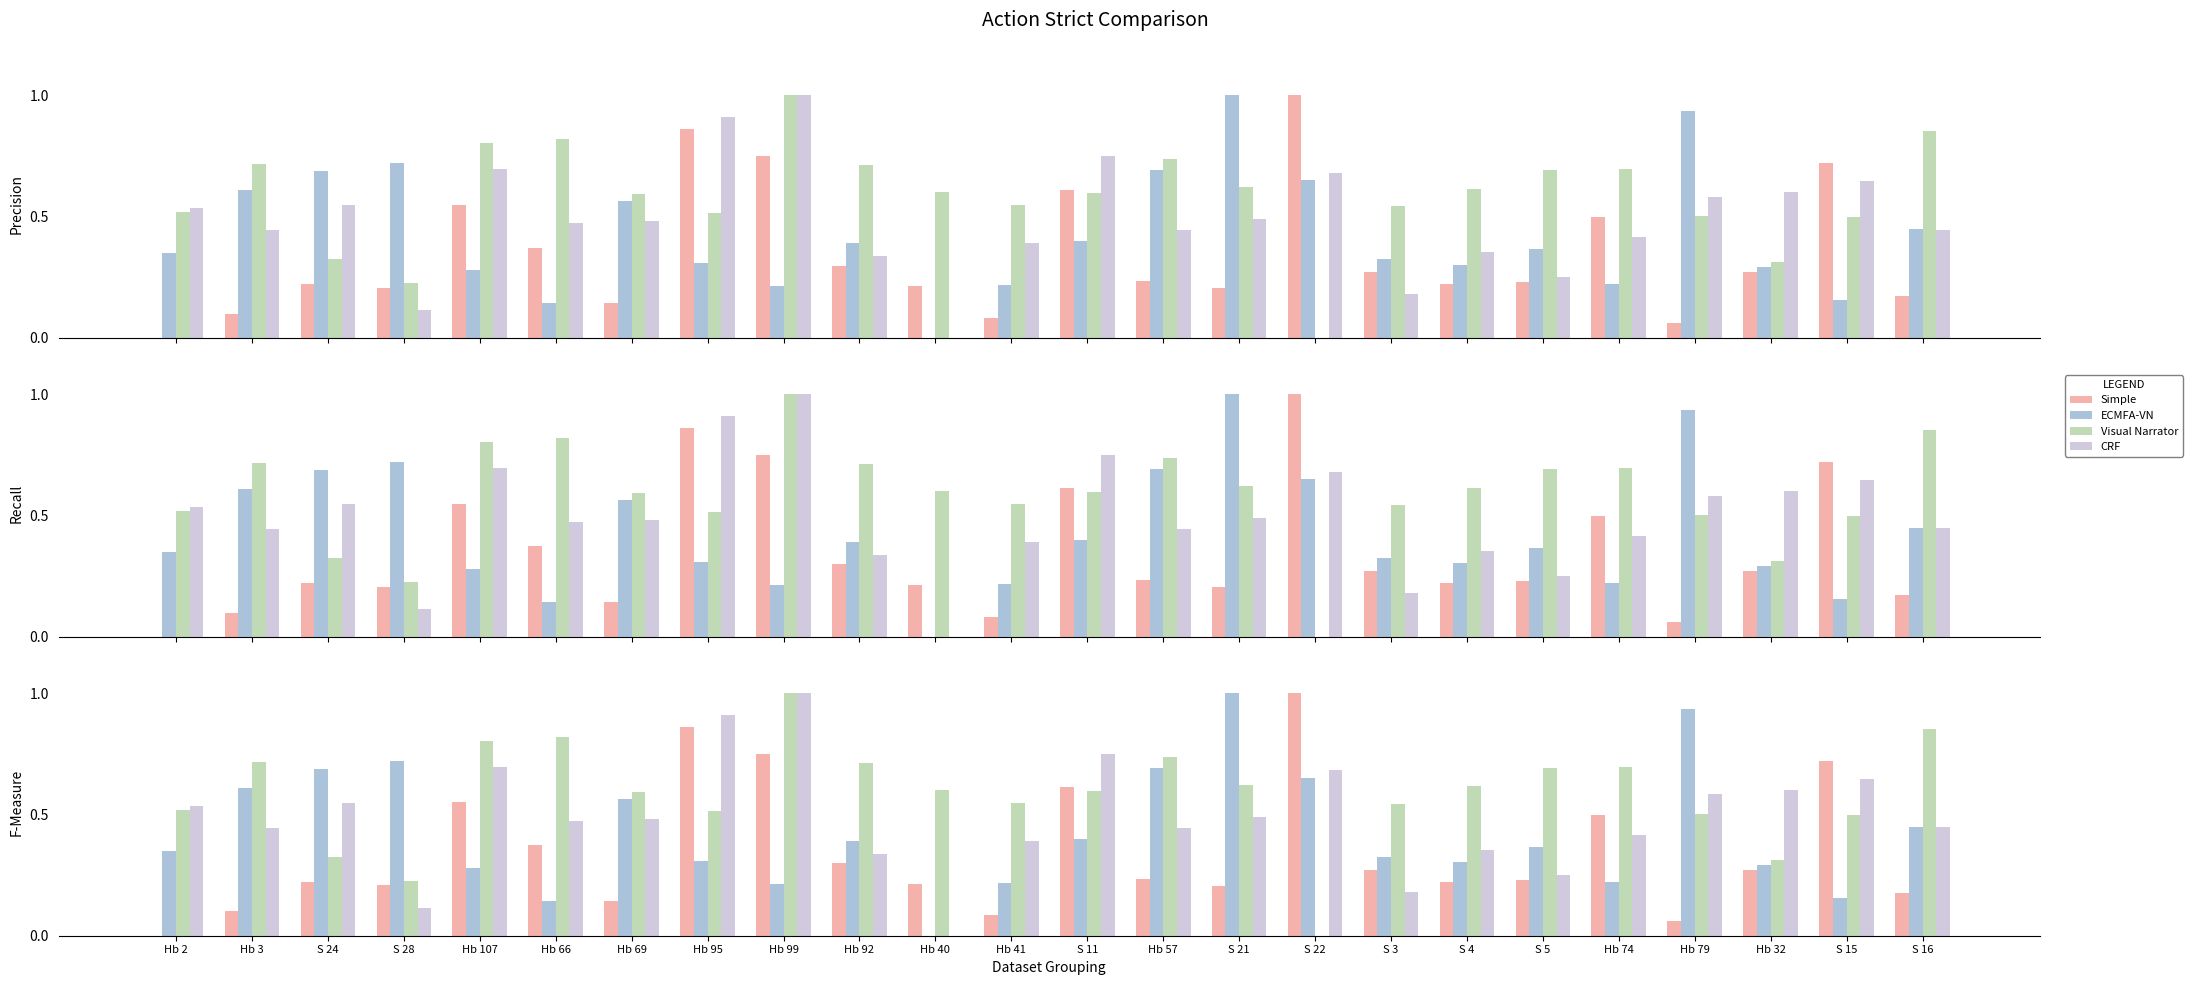

What are all the series names shown in the legend?

Simple, ECMFA-VN, Visual Narrator, CRF